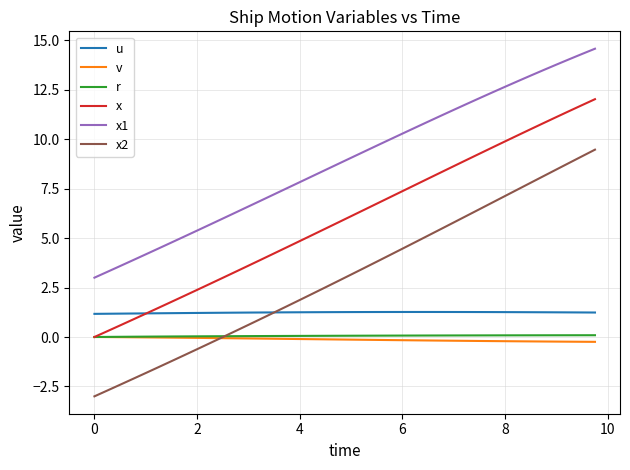

What is the maximum value for x2?

9.5